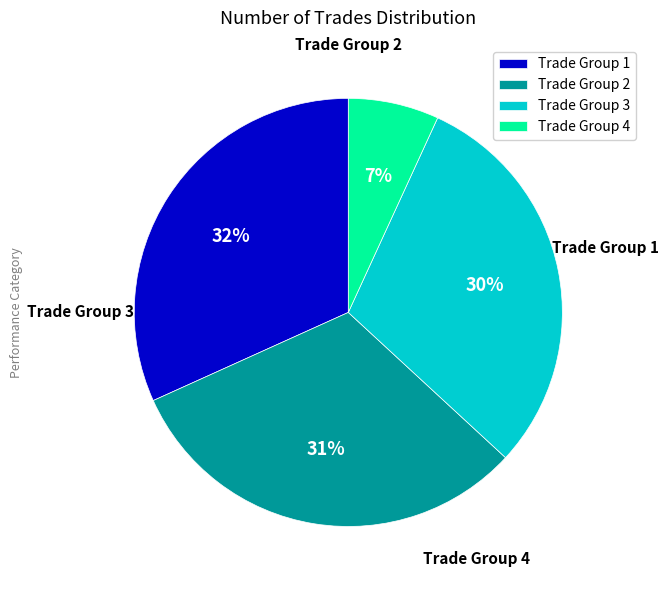

Count the number of slices in the pie.

4